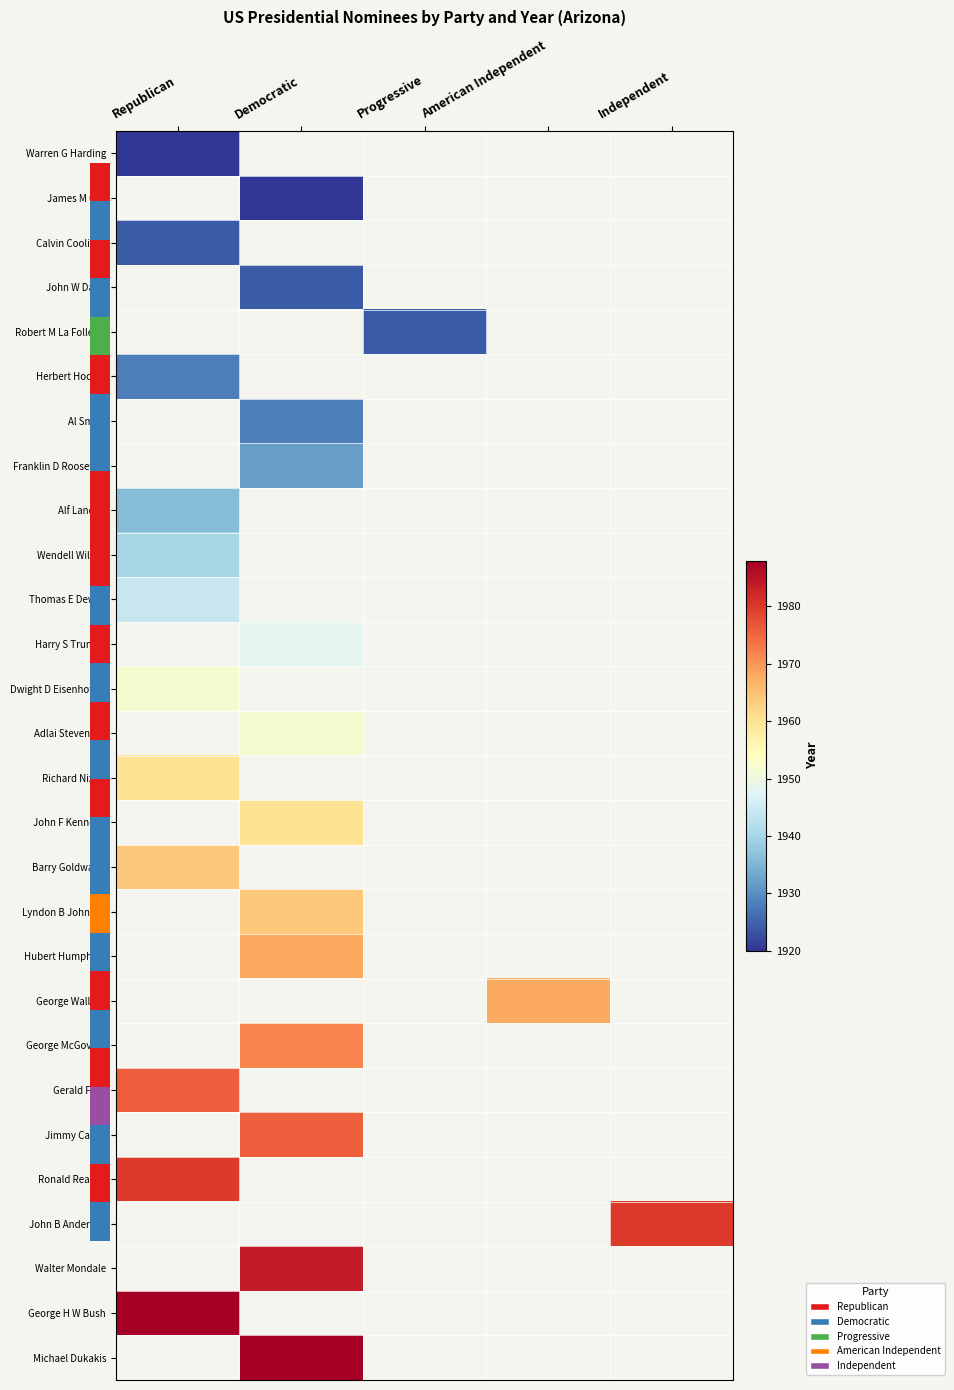

Reading left to right, extract all data points from this chart.

Warren G Harding: Republican=1920	Democratic=0	Progressive=0	American Independent=0	Independent=0
James M Cox: Republican=0	Democratic=1920	Progressive=0	American Independent=0	Independent=0
Calvin Coolidge: Republican=1924	Democratic=0	Progressive=0	American Independent=0	Independent=0
John W Davis: Republican=0	Democratic=1924	Progressive=0	American Independent=0	Independent=0
Robert M La Follette: Republican=0	Democratic=0	Progressive=1924	American Independent=0	Independent=0
Herbert Hoover: Republican=1928	Democratic=0	Progressive=0	American Independent=0	Independent=0
Al Smith: Republican=0	Democratic=1928	Progressive=0	American Independent=0	Independent=0
Franklin D Roosevelt: Republican=0	Democratic=1932	Progressive=0	American Independent=0	Independent=0
Alf Landon: Republican=1936	Democratic=0	Progressive=0	American Independent=0	Independent=0
Wendell Willkie: Republican=1940	Democratic=0	Progressive=0	American Independent=0	Independent=0
Thomas E Dewey: Republican=1944	Democratic=0	Progressive=0	American Independent=0	Independent=0
Harry S Truman: Republican=0	Democratic=1948	Progressive=0	American Independent=0	Independent=0
Dwight D Eisenhower: Republican=1952	Democratic=0	Progressive=0	American Independent=0	Independent=0
Adlai Stevenson: Republican=0	Democratic=1952	Progressive=0	American Independent=0	Independent=0
Richard Nixon: Republican=1960	Democratic=0	Progressive=0	American Independent=0	Independent=0
John F Kennedy: Republican=0	Democratic=1960	Progressive=0	American Independent=0	Independent=0
Barry Goldwater: Republican=1964	Democratic=0	Progressive=0	American Independent=0	Independent=0
Lyndon B Johnson: Republican=0	Democratic=1964	Progressive=0	American Independent=0	Independent=0
Hubert Humphrey: Republican=0	Democratic=1968	Progressive=0	American Independent=0	Independent=0
George Wallace: Republican=0	Democratic=0	Progressive=0	American Independent=1968	Independent=0
George McGovern: Republican=0	Democratic=1972	Progressive=0	American Independent=0	Independent=0
Gerald Ford: Republican=1976	Democratic=0	Progressive=0	American Independent=0	Independent=0
Jimmy Carter: Republican=0	Democratic=1976	Progressive=0	American Independent=0	Independent=0
Ronald Reagan: Republican=1980	Democratic=0	Progressive=0	American Independent=0	Independent=0
John B Anderson: Republican=0	Democratic=0	Progressive=0	American Independent=0	Independent=1980
Walter Mondale: Republican=0	Democratic=1984	Progressive=0	American Independent=0	Independent=0
George H W Bush: Republican=1988	Democratic=0	Progressive=0	American Independent=0	Independent=0
Michael Dukakis: Republican=0	Democratic=1988	Progressive=0	American Independent=0	Independent=0